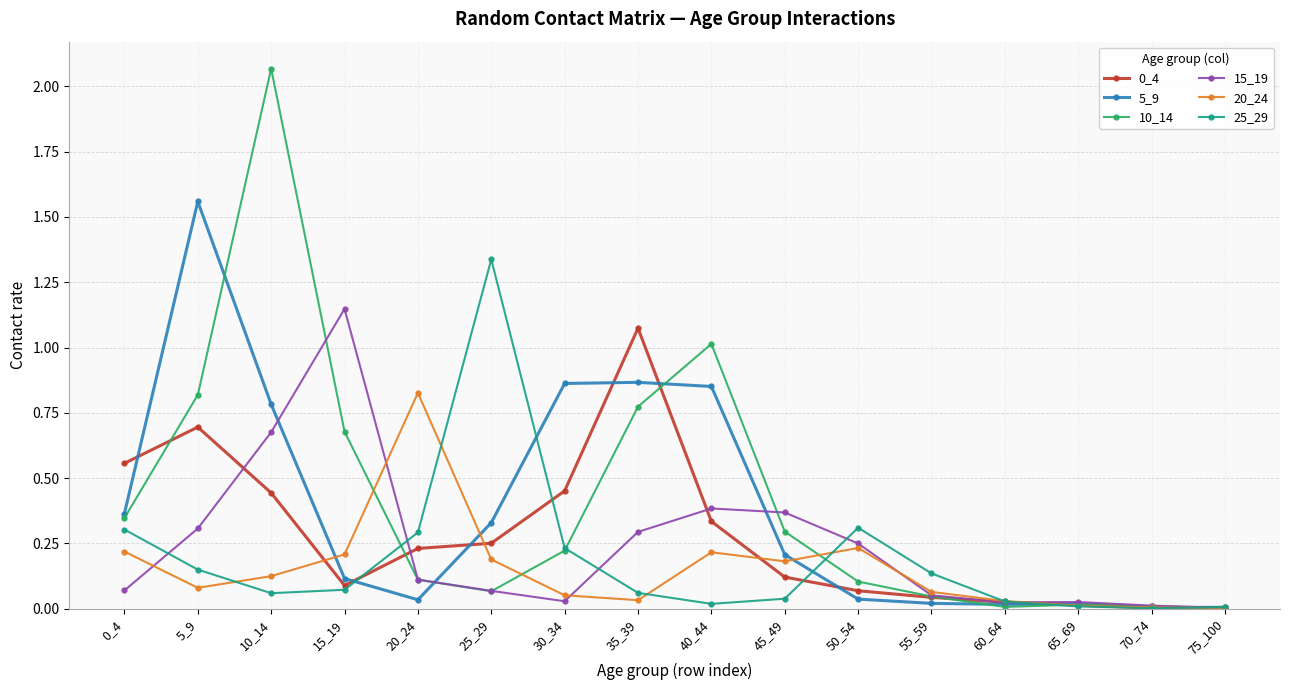

The 15_19 series shows 0.4 at 45_49. True or false?

True